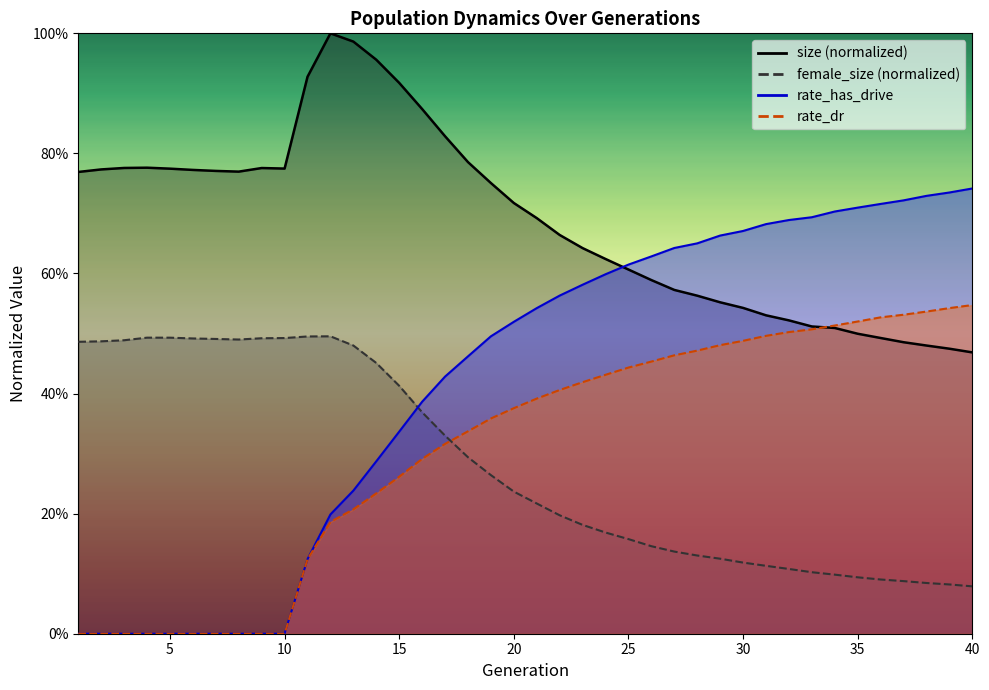

At which label is rate_has_drive closest to 0?

1